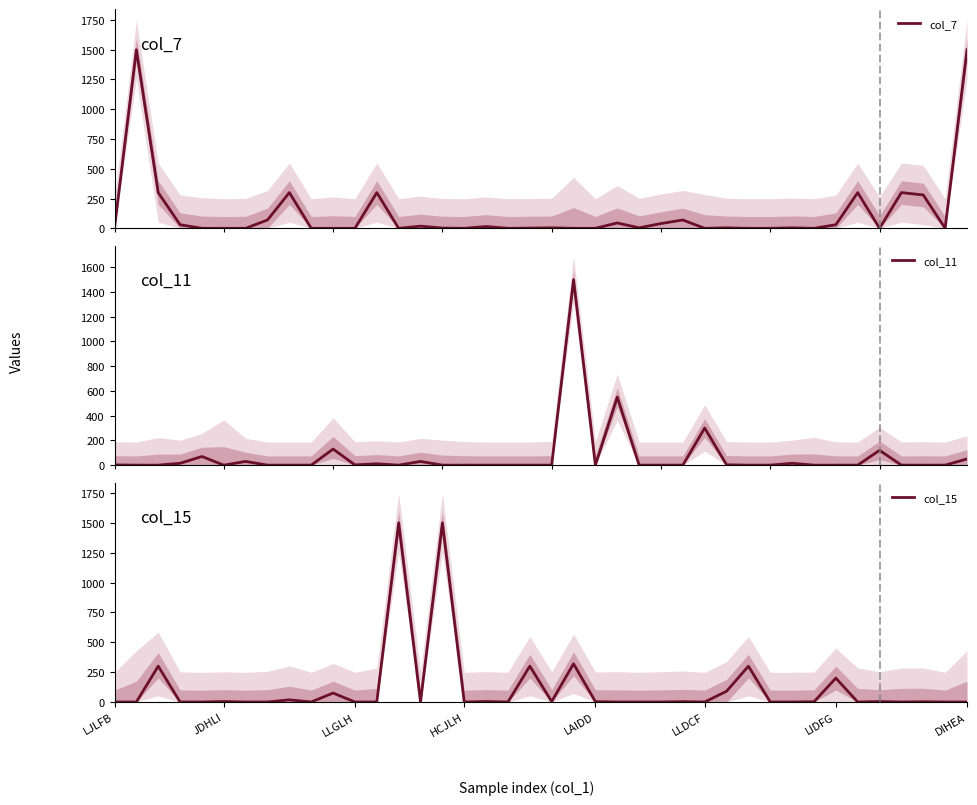

Is it true that col_15 equals 778 at DIHEA?

False